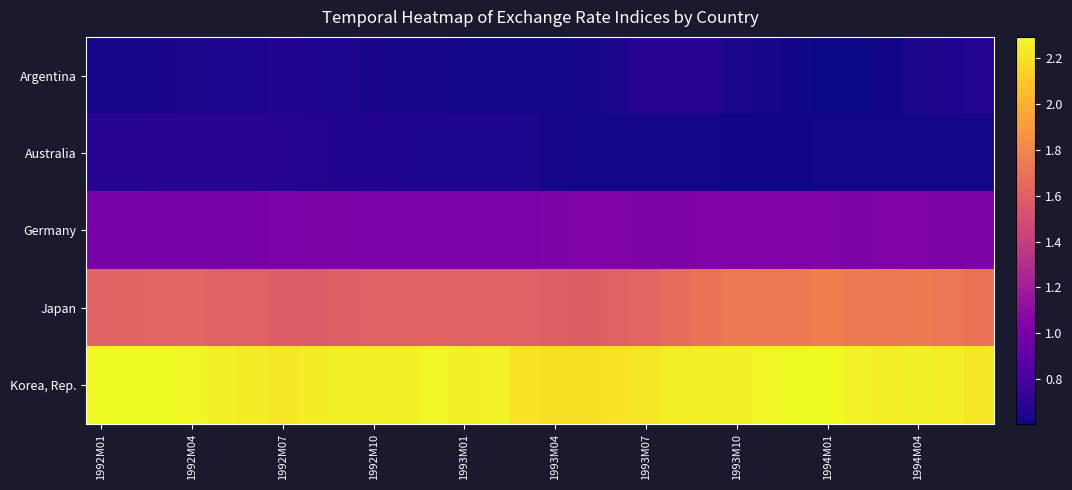

At how many categories does at least one series exceed 1?

30